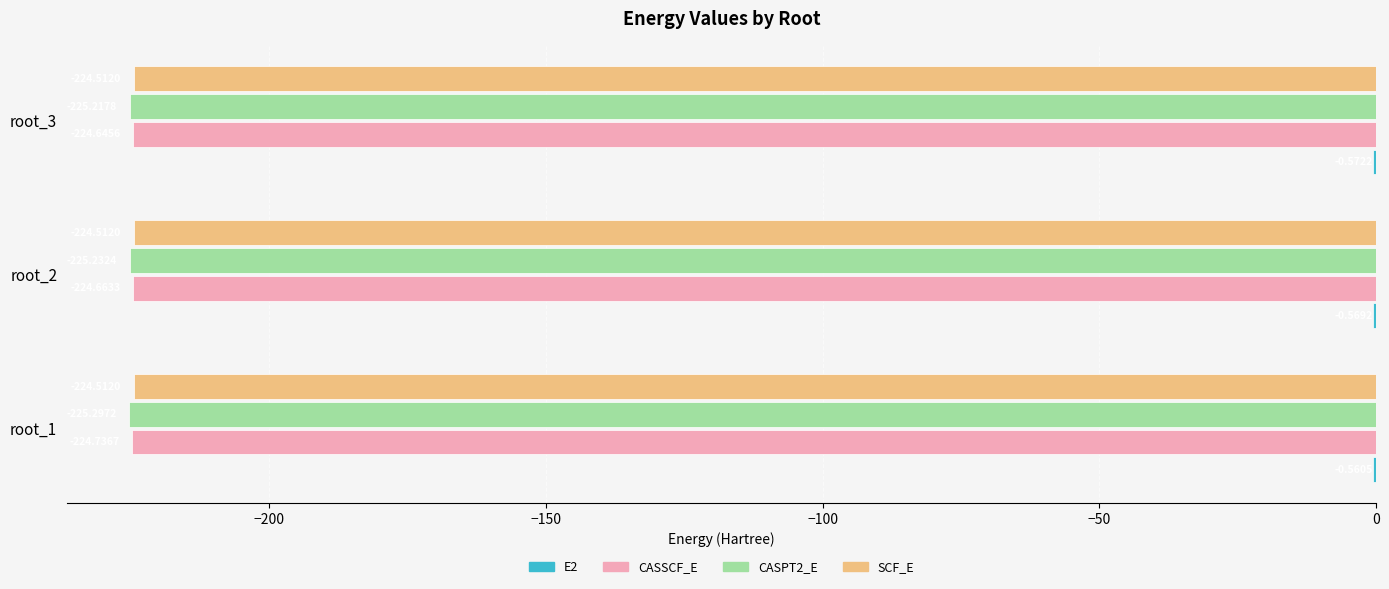

Count the number of categories in the chart.

3